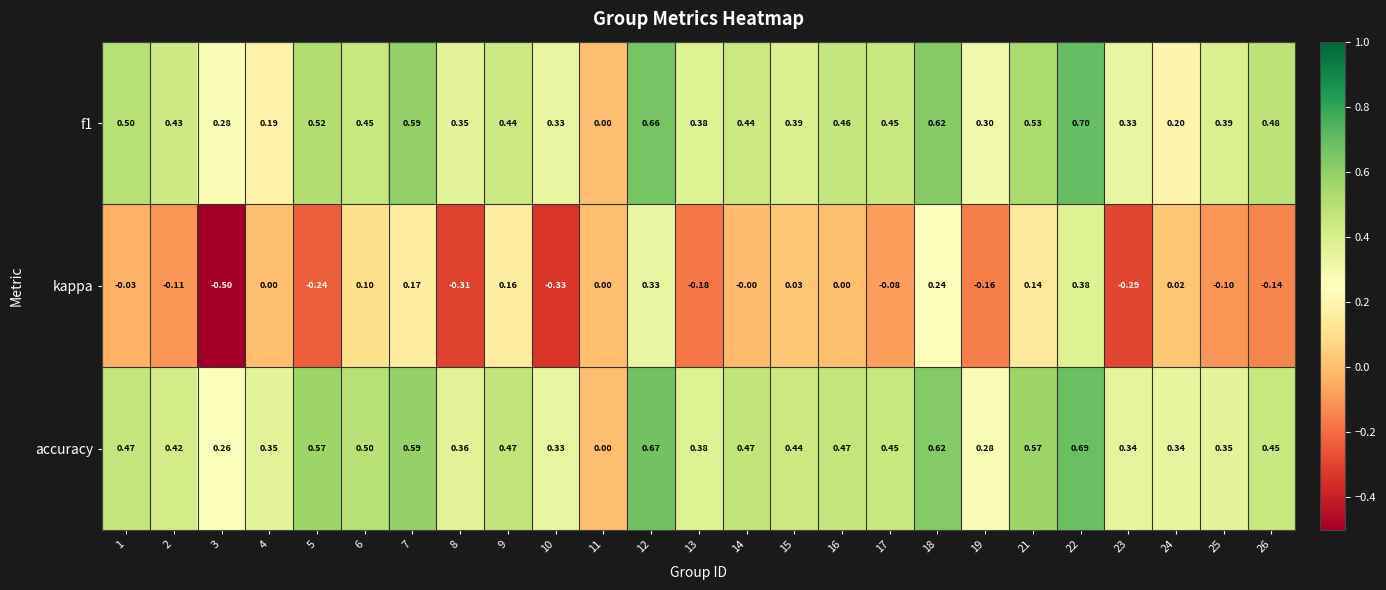

Which series changed the most between 9 and 19?

kappa